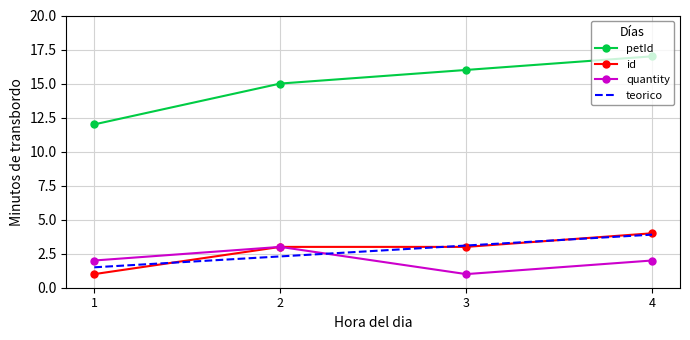

Which series has the largest range (max minus min)?

petId